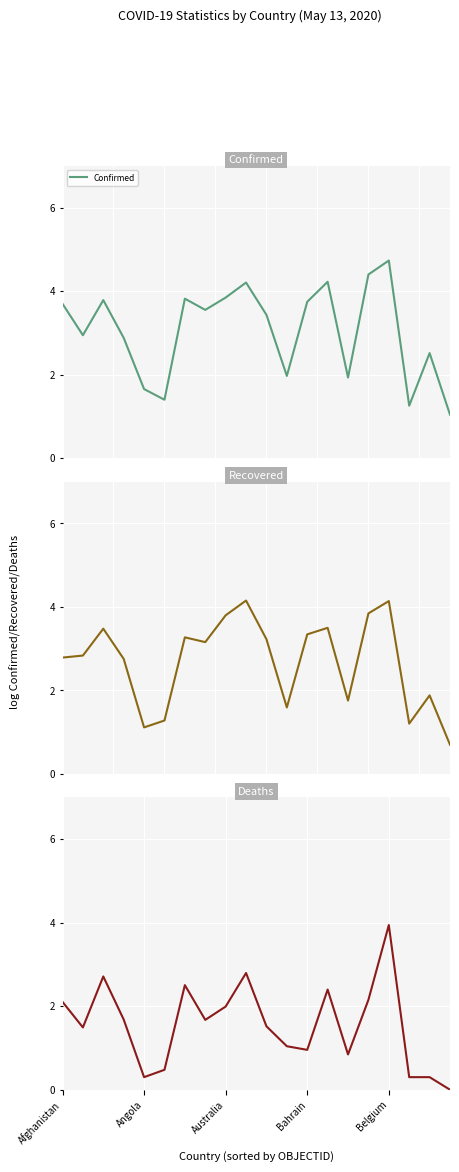

What is the difference between the highest and lowest values at 9?

1.4